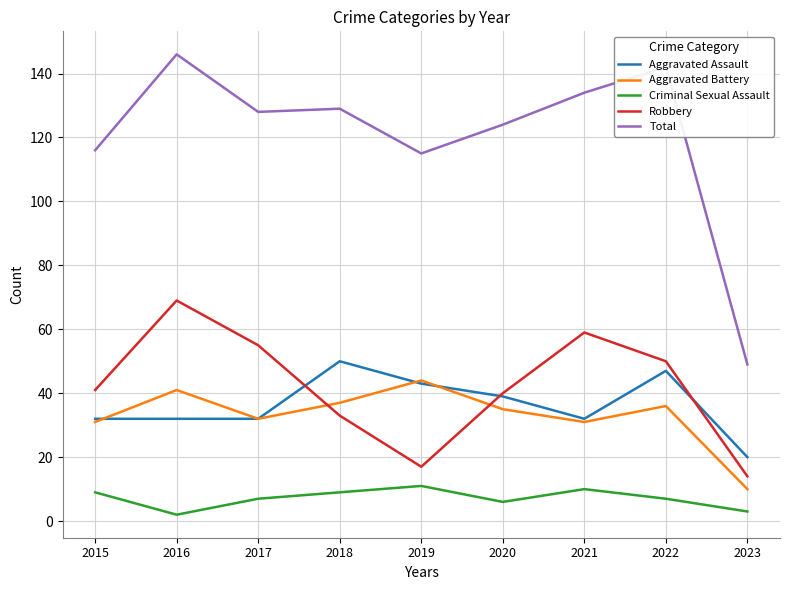

What value does the Aggravated Assault series have at 2017, to the nearest 10?

30